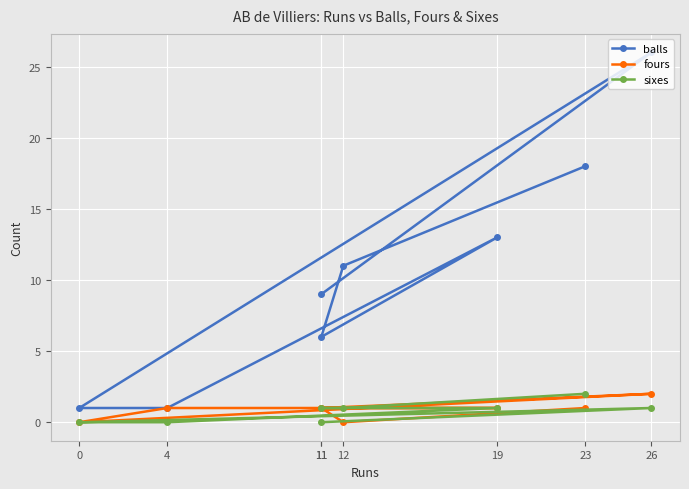

True or false: fours and balls cross at least once.

False